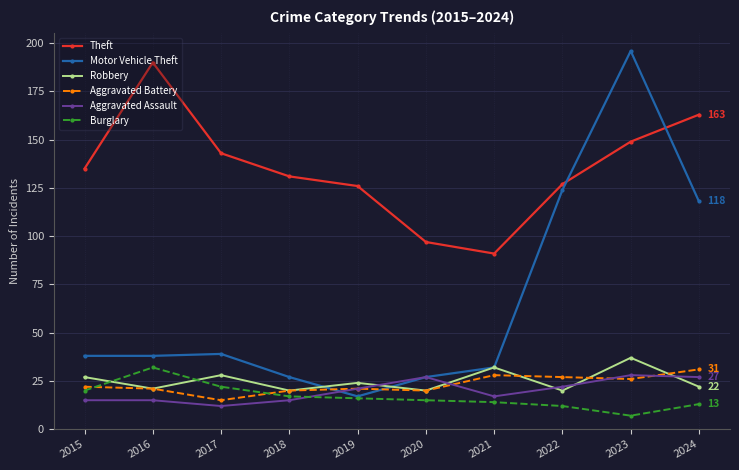

Reading right to left, what are all the values shown in this chart?

Theft: 2024=163	2023=149	2022=127	2021=91	2020=97	2019=126	2018=131	2017=143	2016=190	2015=135
Motor Vehicle Theft: 2024=118	2023=196	2022=124	2021=32	2020=27	2019=17	2018=27	2017=39	2016=38	2015=38
Robbery: 2024=22	2023=37	2022=20	2021=32	2020=20	2019=24	2018=20	2017=28	2016=21	2015=27
Aggravated Battery: 2024=31	2023=26	2022=27	2021=28	2020=20	2019=21	2018=20	2017=15	2016=21	2015=22
Aggravated Assault: 2024=27	2023=28	2022=22	2021=17	2020=27	2019=21	2018=15	2017=12	2016=15	2015=15
Burglary: 2024=13	2023=7	2022=12	2021=14	2020=15	2019=16	2018=17	2017=22	2016=32	2015=20